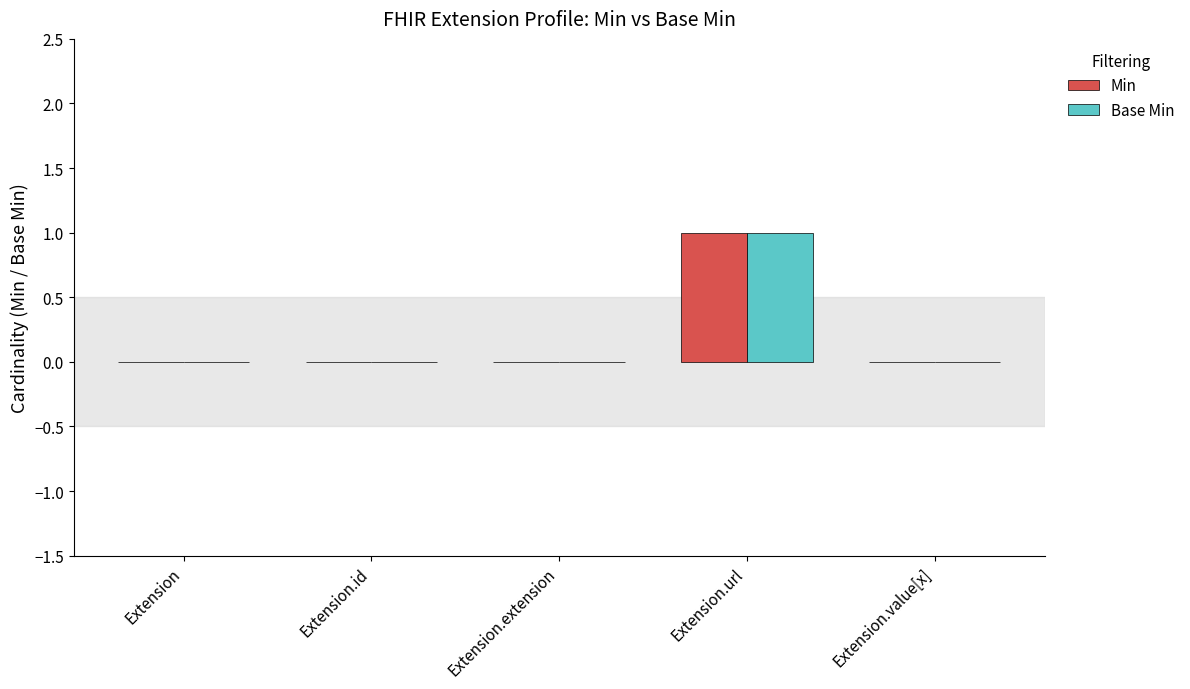

How many categories are shown in the chart?

5